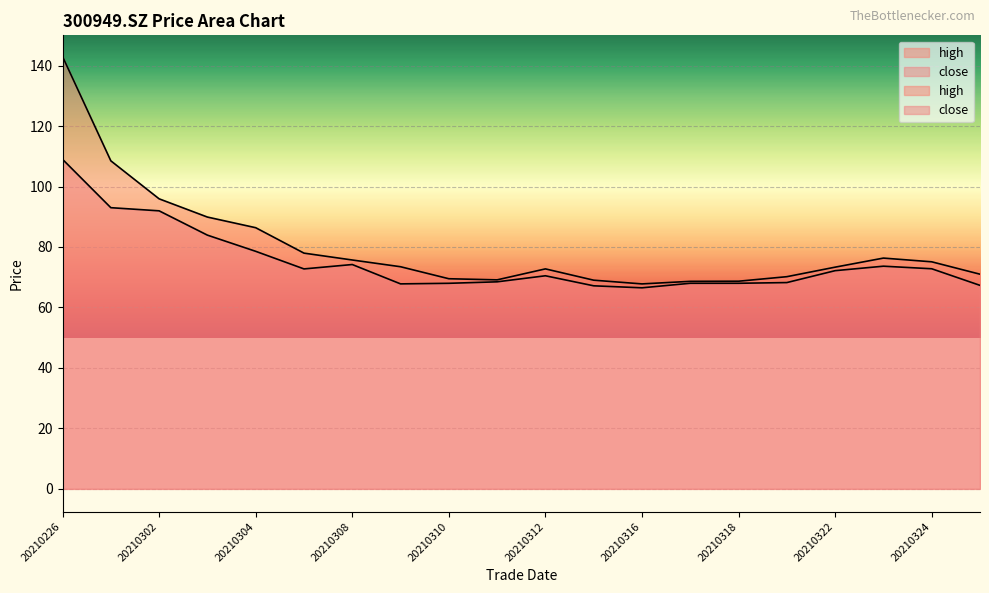

Between 20210324 and 20210305, which is larger?

20210324